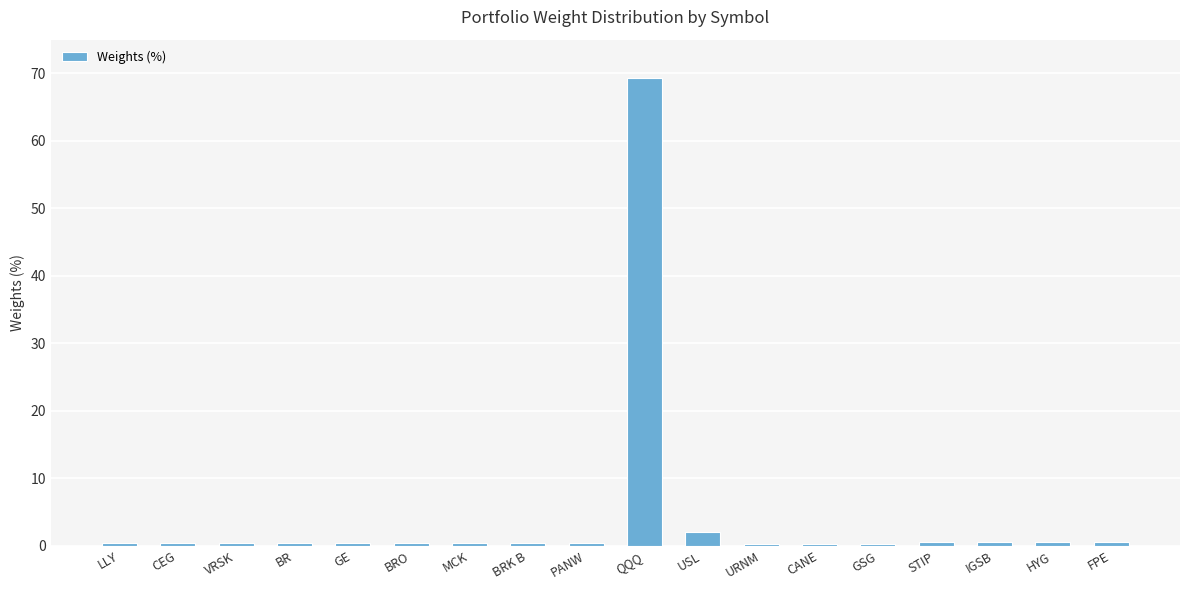

What is the greatest value displayed?

69.3